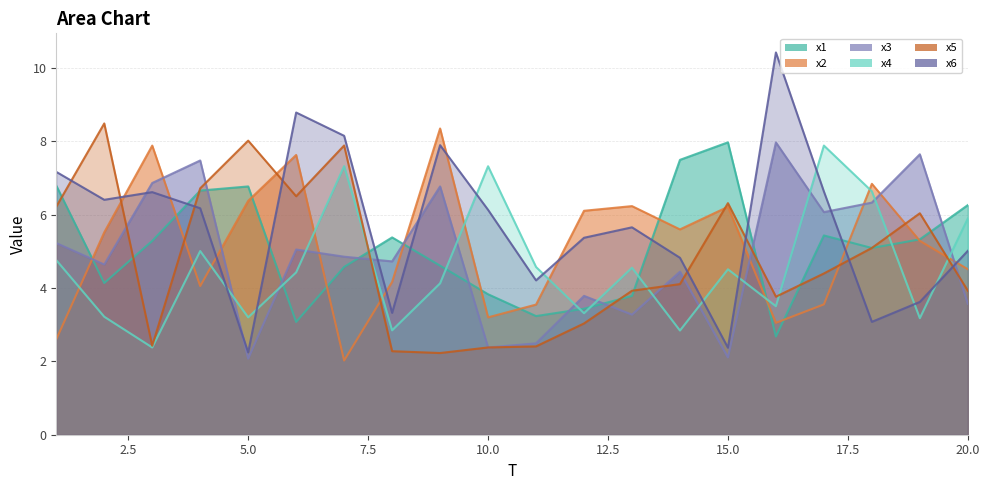

Which series has the largest range (max minus min)?

x6